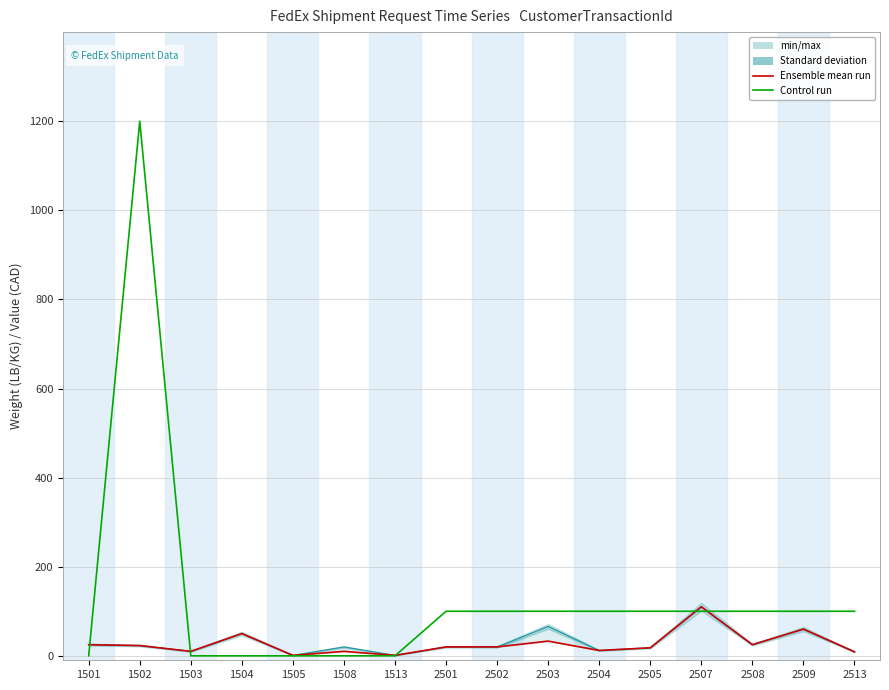

Which label corresponds to the largest value in the chart?

1502